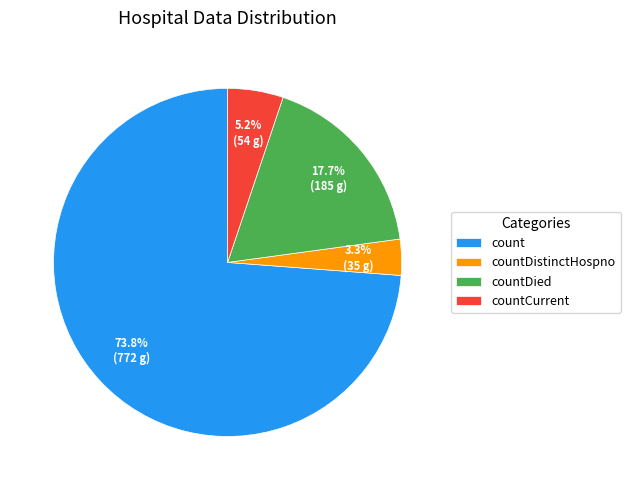

What percentage do count and countCurrent together represent?

79.0%